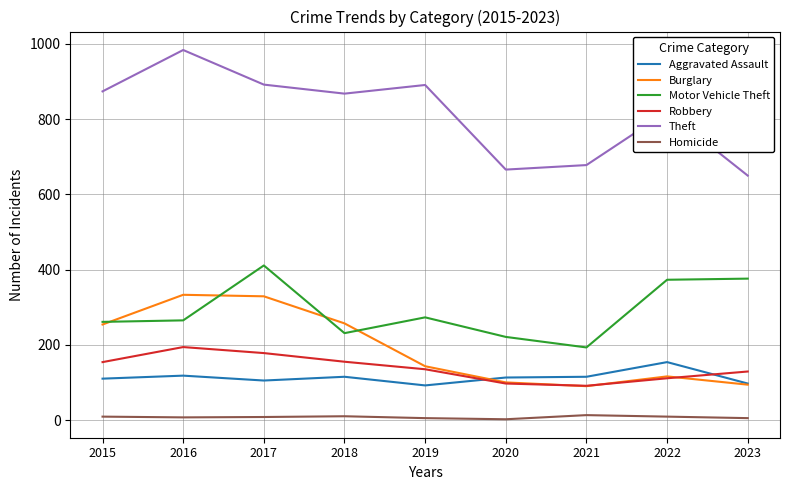

True or false: Theft and Aggravated Assault cross at least once.

False